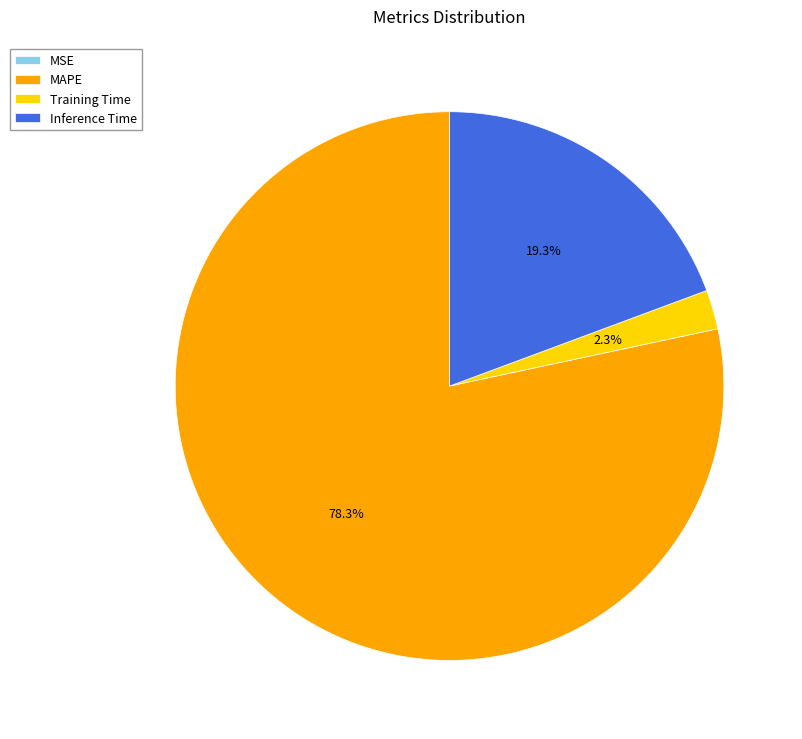

Do Inference Time and MAPE together represent more than half of the pie?

Yes